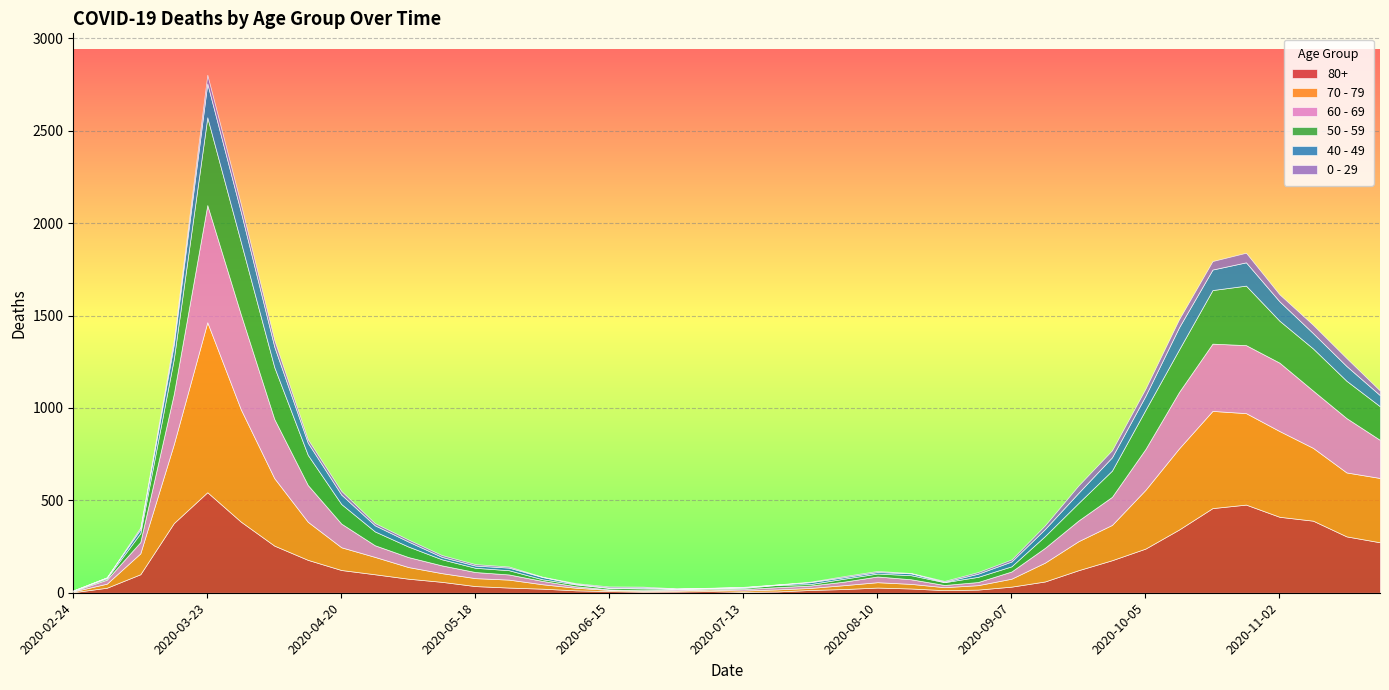

At which category is the sum across all series the highest?

2020-03-23